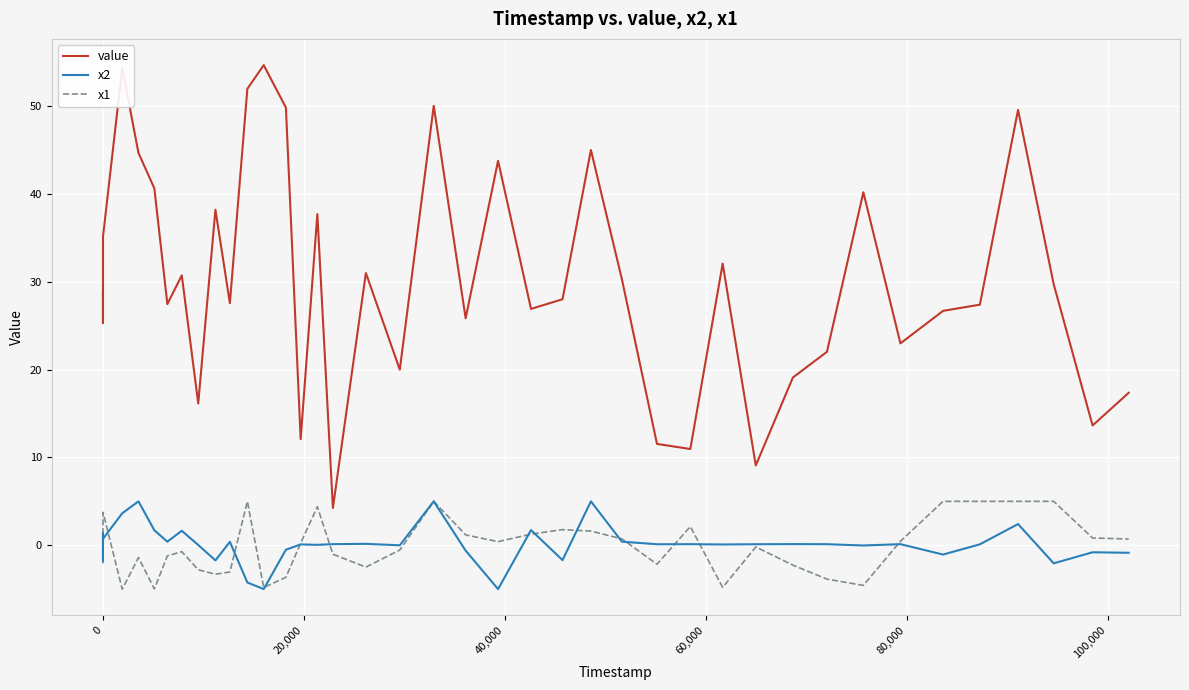

What is the maximum value shown in the chart?

54.6